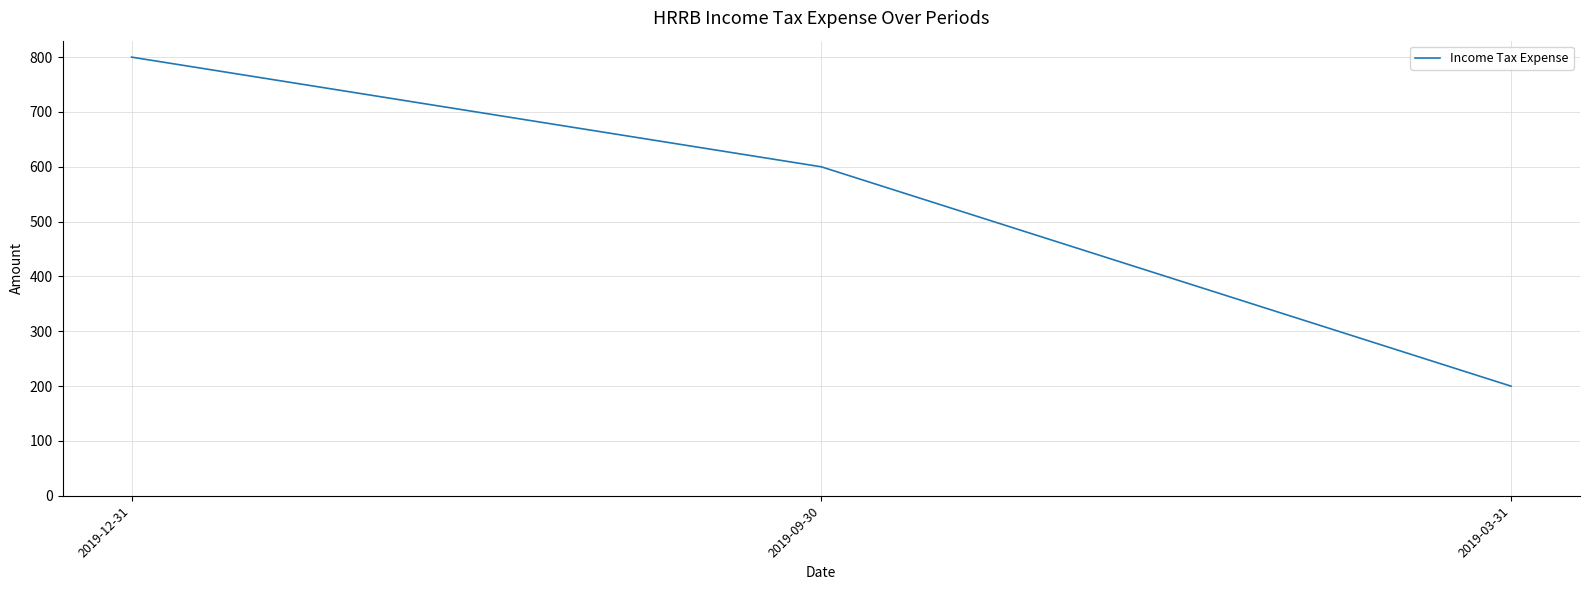

What is the difference between the maximum and second lowest values?

200